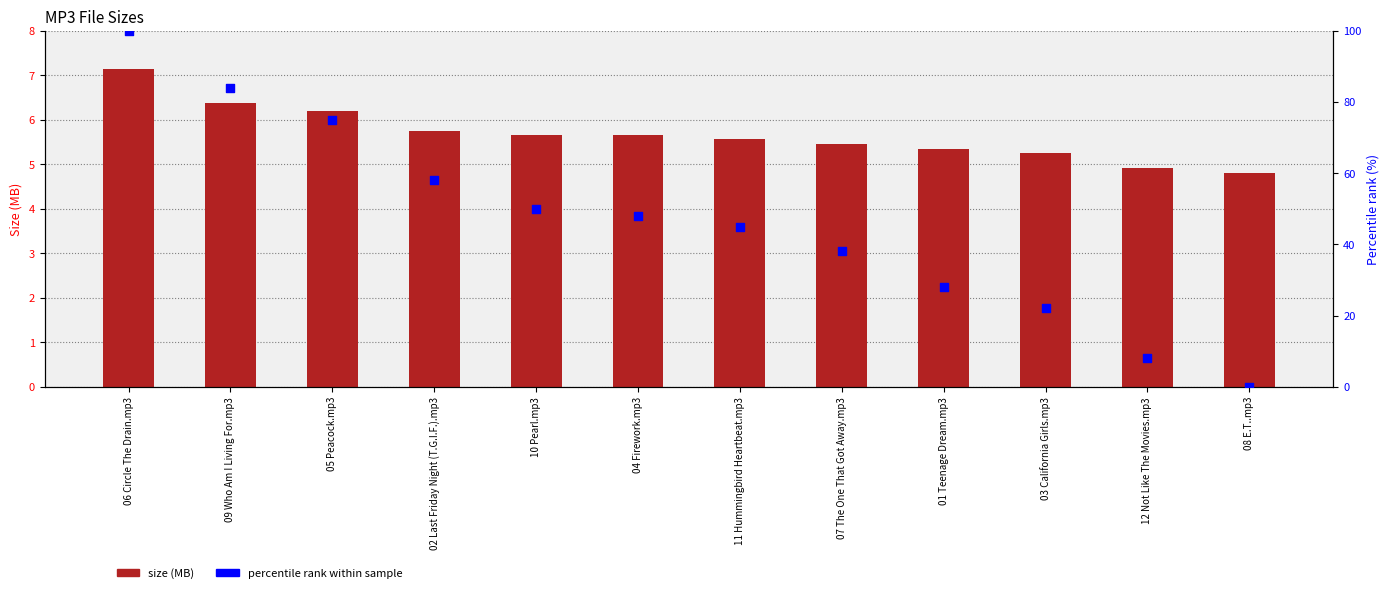

What are all the series names shown in the legend?

size (MB), percentile rank within sample